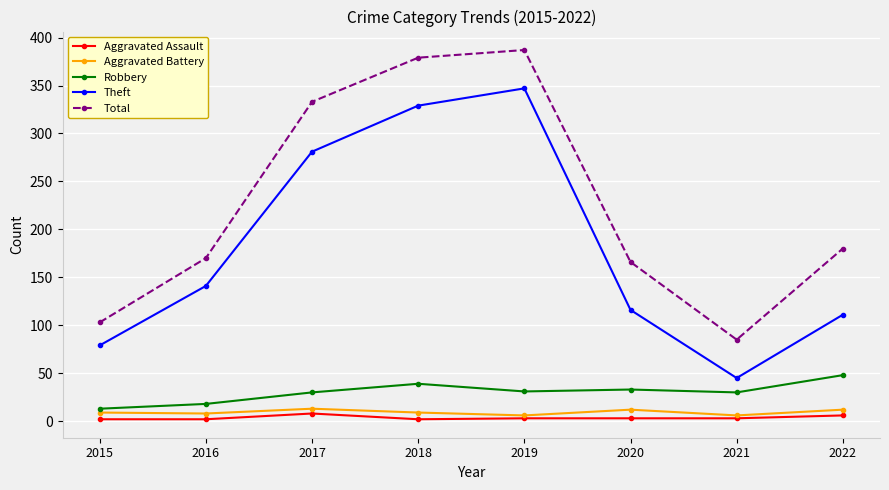

Count the number of categories in the chart.

8